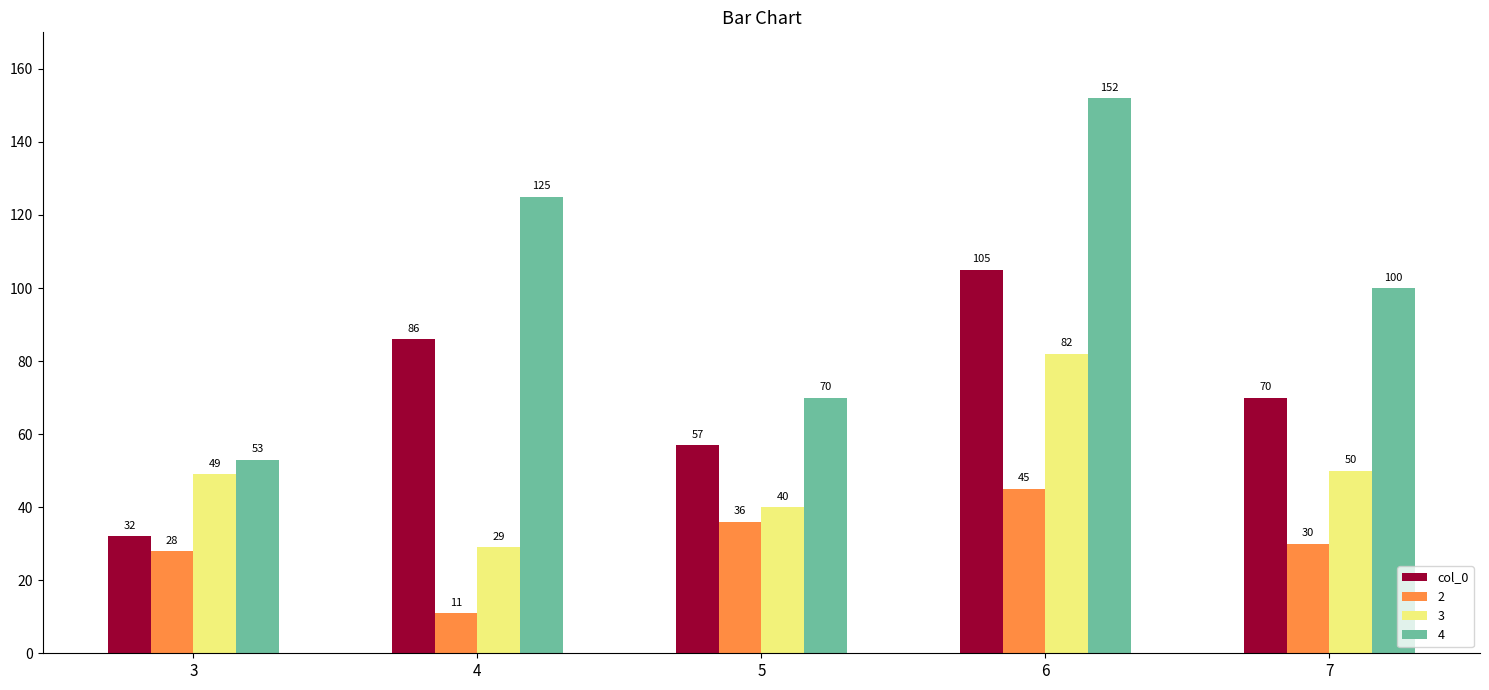

Reading right to left, list all the values displayed in this chart.

col_0: 70	105	57	86	32
2: 30	45	36	11	28
3: 50	82	40	29	49
4: 100	152	70	125	53